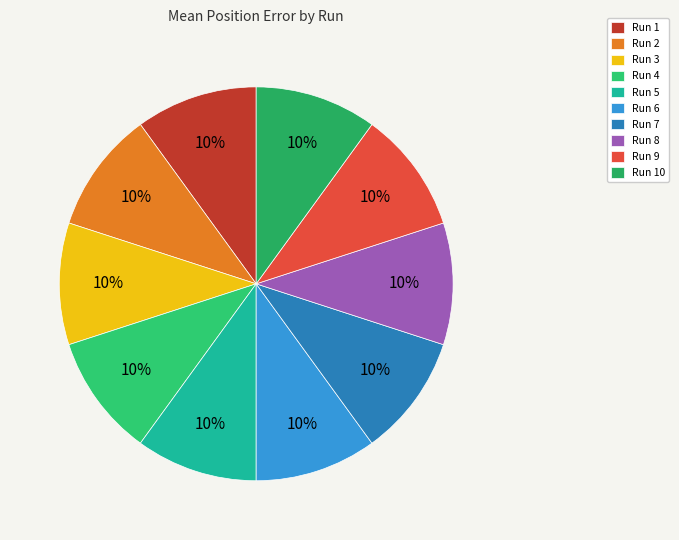

How many segments does this pie chart have?

10